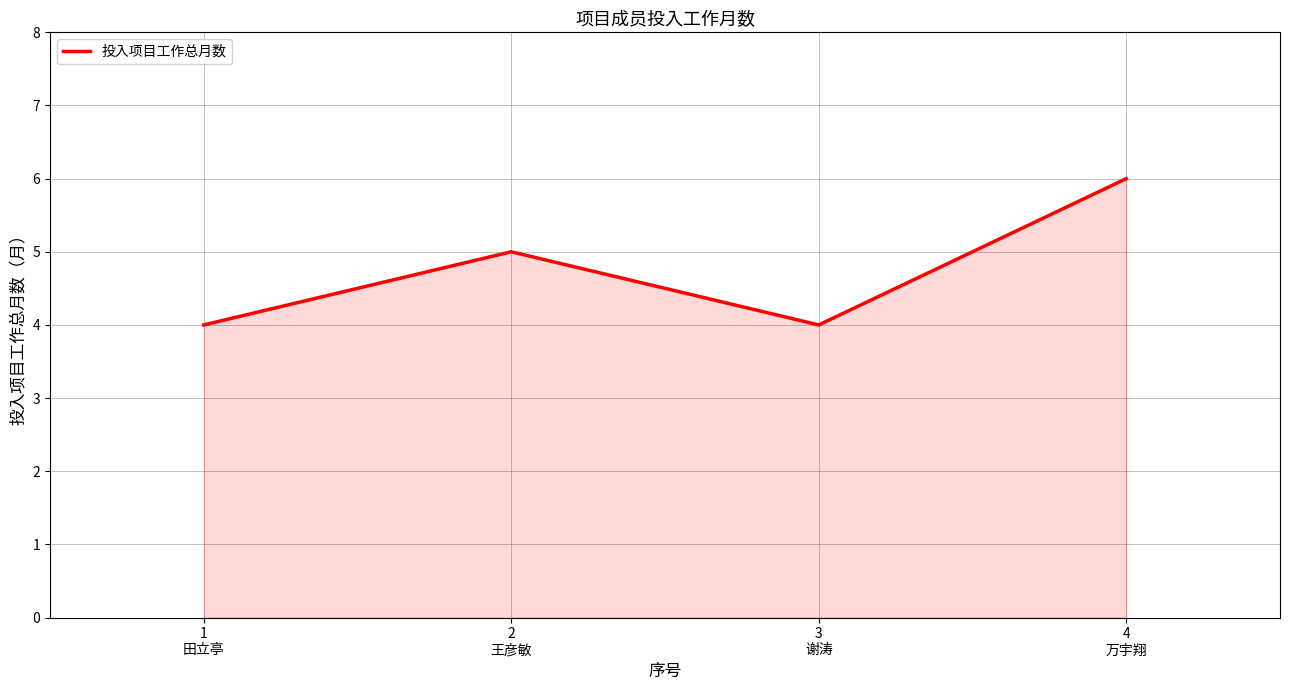

Reading left to right, extract all data points from this chart.

4	5	4	6